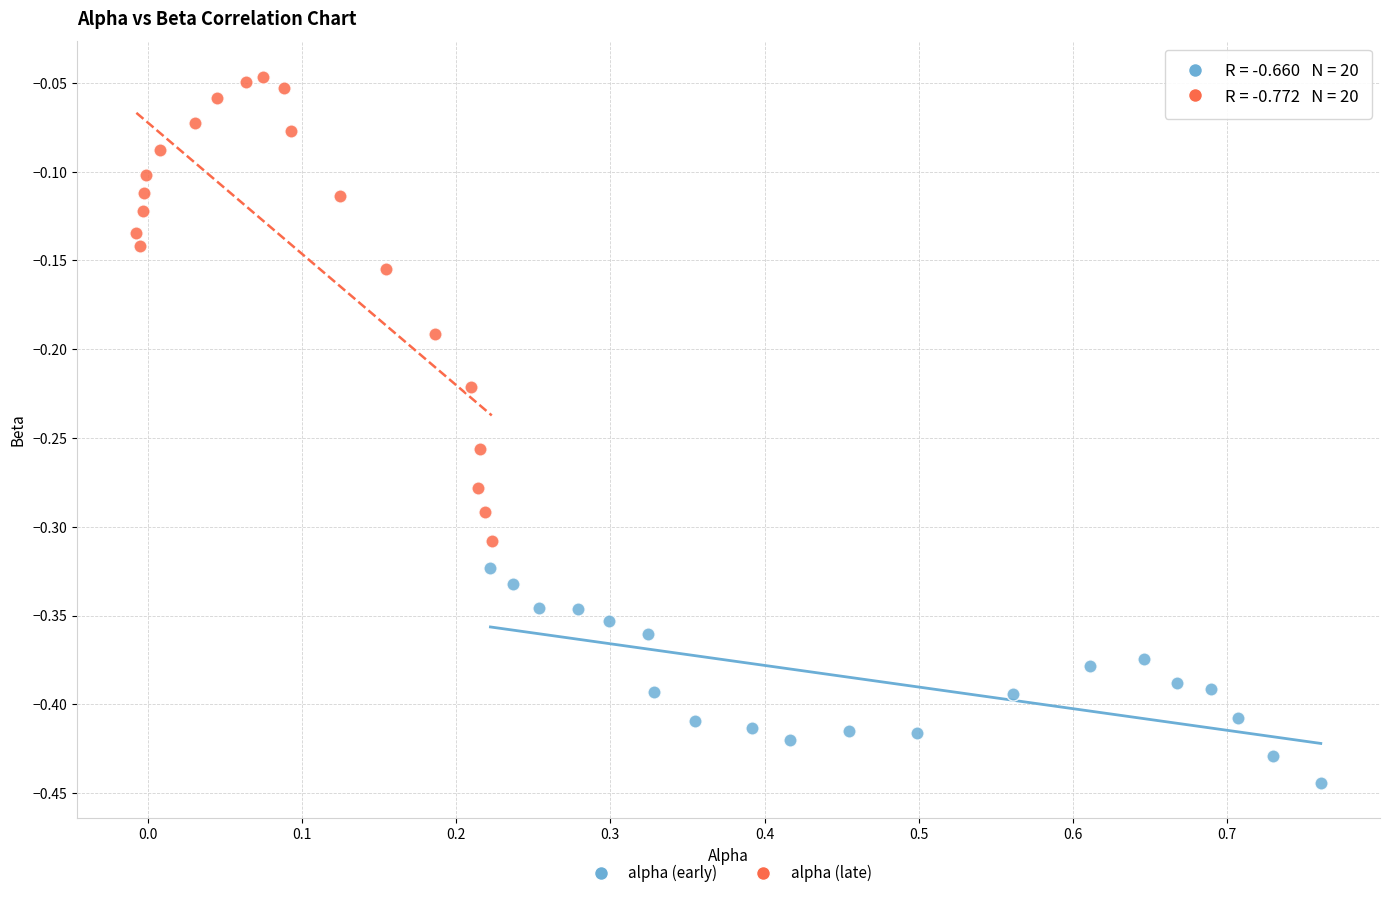

Which series has the widest spread of Y values?

alpha (late)